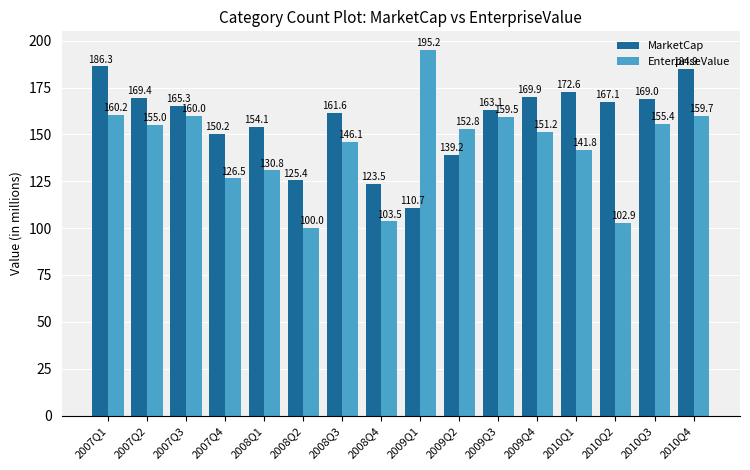

List the series in order of their peak value, highest first.

EnterpriseValue, MarketCap